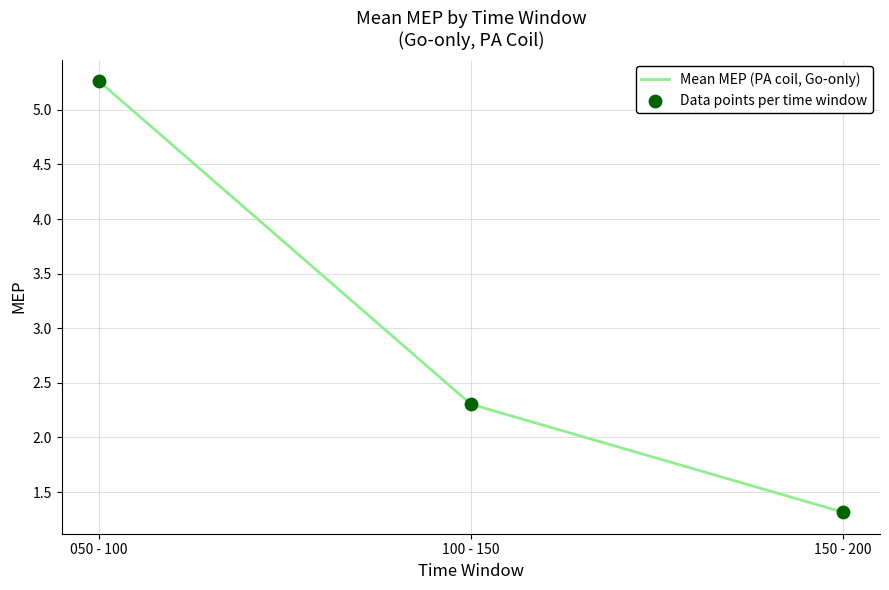

What is the change in value from 100 - 150 to 150 - 200?

-1.0